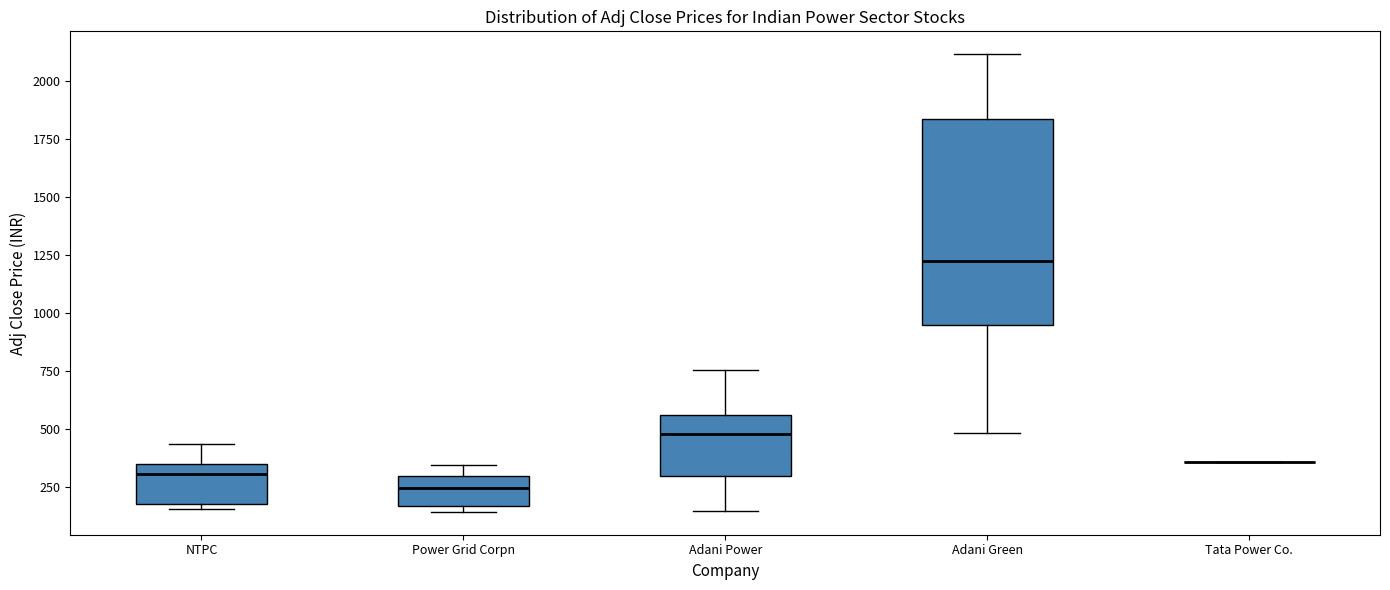

Comparing the boxes themselves (not the whiskers), which one is the tallest?

Adani Green